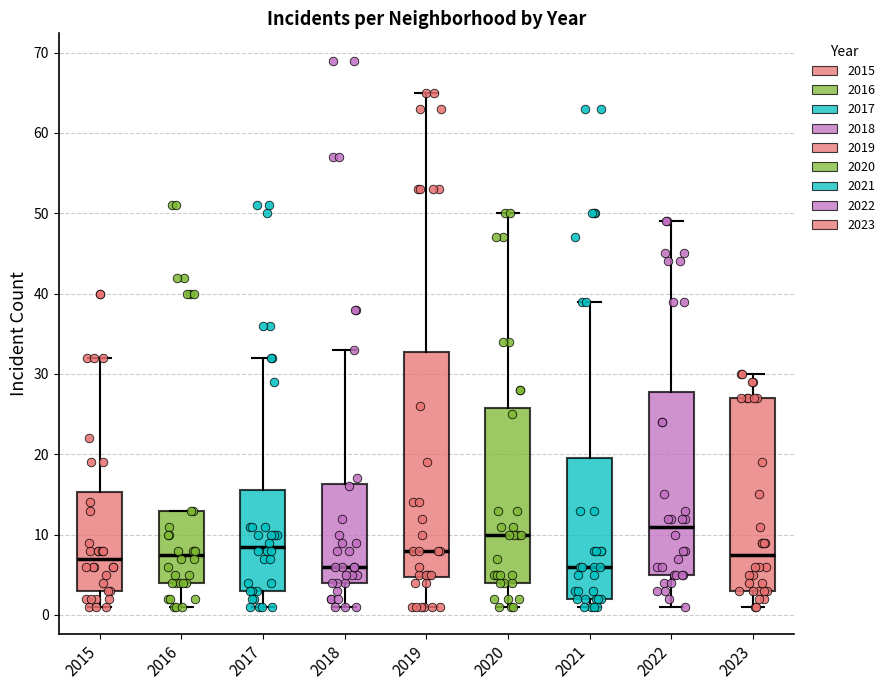

Reading left to right, transcribe this box plot: for each box, give where its median line is, the range the box spans, and where its two whiskers end, as read against the y-axis. The values are not printed on the chart, so give them approximately, as read against the axis.

2015: median 7, box 3 to 15, whiskers 1 to 32
2016: median 8, box 4 to 13, whiskers 1 to 13
2017: median 9, box 3 to 16, whiskers 1 to 32
2018: median 6, box 4 to 16, whiskers 1 to 33
2019: median 8, box 5 to 33, whiskers 1 to 65
2020: median 10, box 4 to 26, whiskers 1 to 50
2021: median 6, box 2 to 20, whiskers 1 to 39
2022: median 11, box 5 to 28, whiskers 1 to 49
2023: median 8, box 3 to 27, whiskers 1 to 30